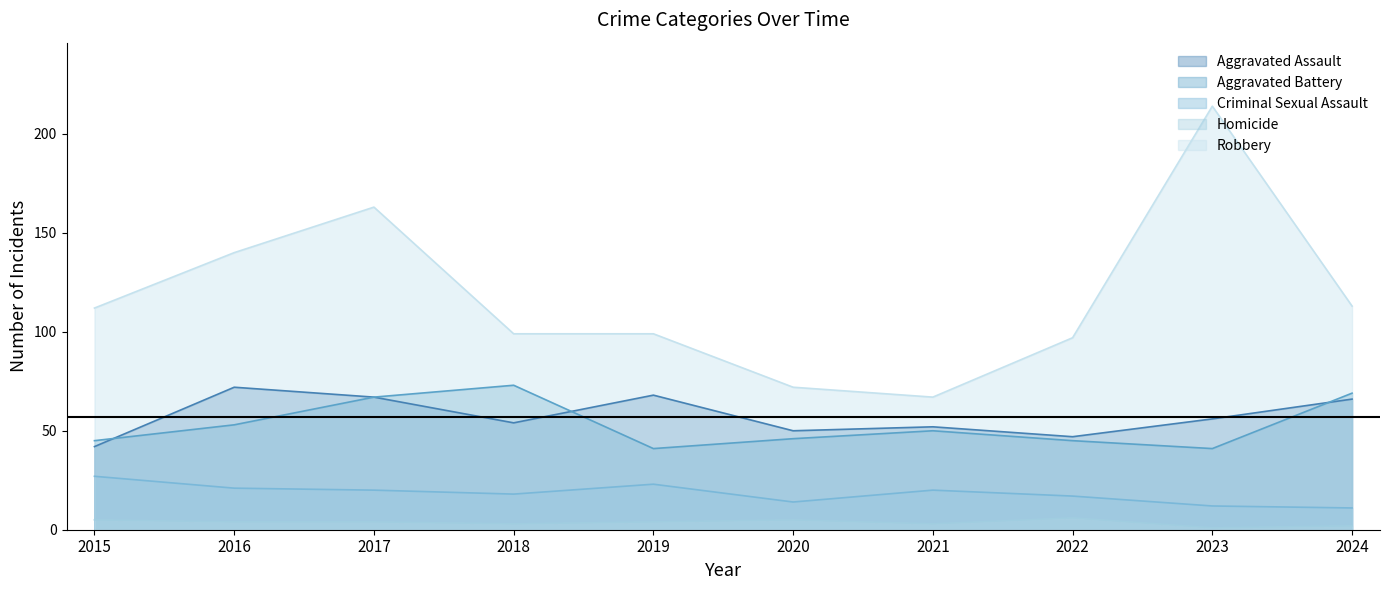

How many data points in Criminal Sexual Assault are above 20?

3